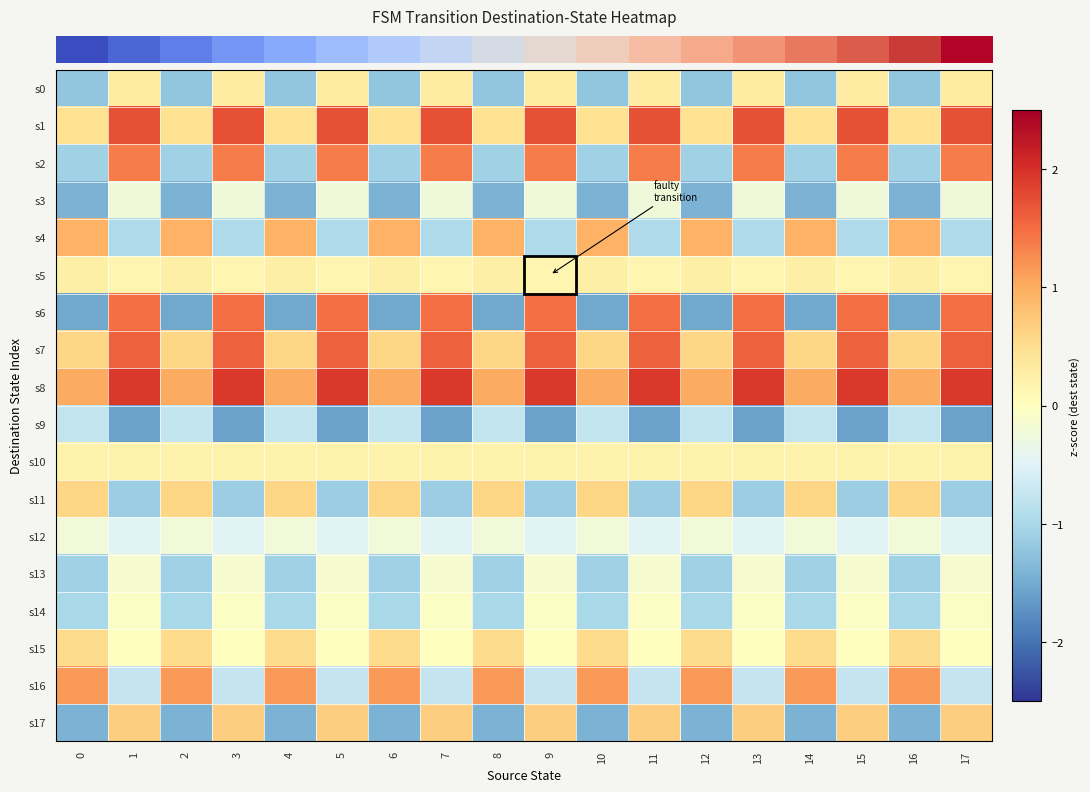

What is the maximum value shown in the chart?

1.9